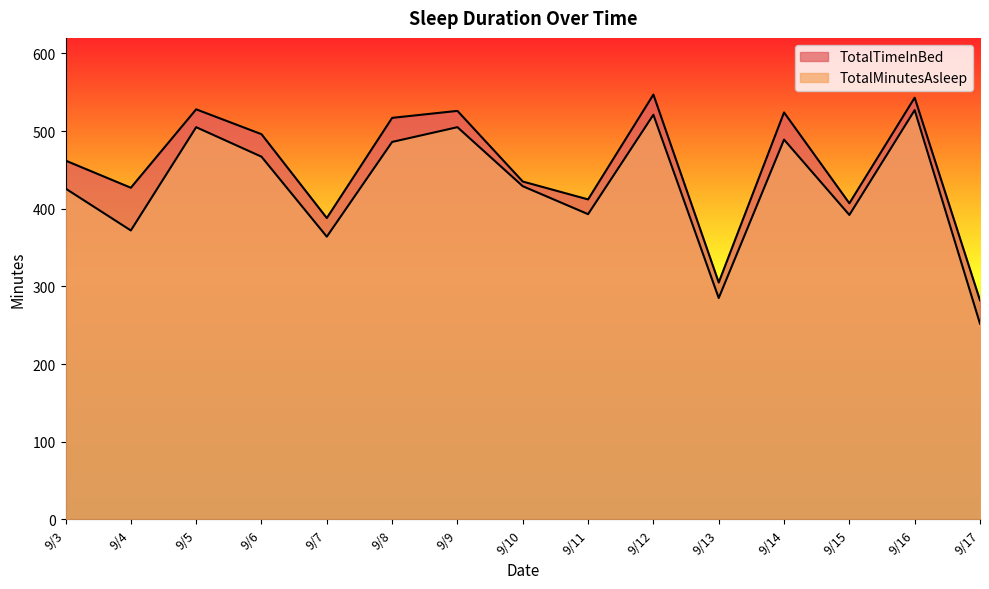

What is the value of the TotalTimeInBed point at the 11th from the left?

305